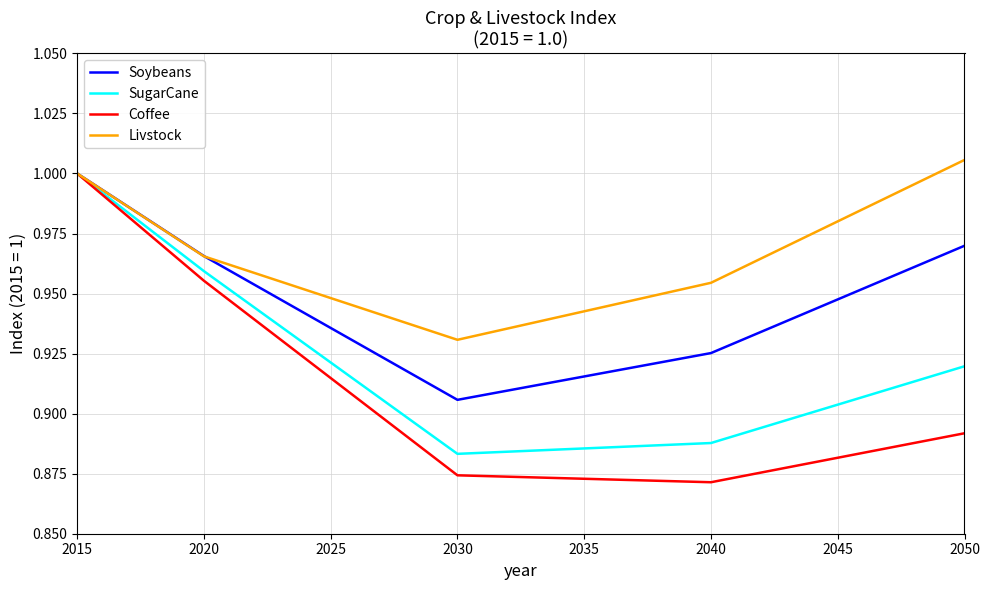

How many series are shown in this chart?

4